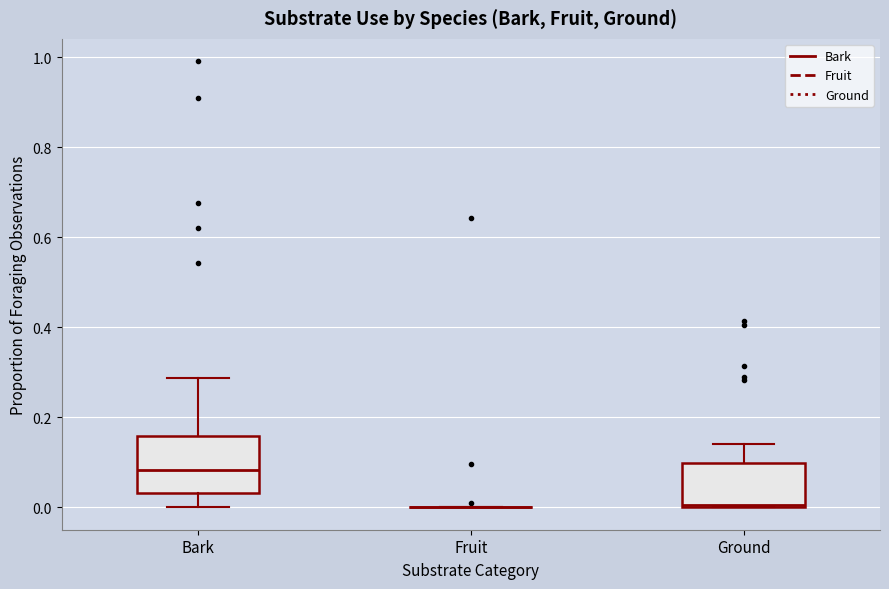

Reading left to right, read every box against the y-axis: the position of its median line, the range the box covers, and the ends of its whiskers. The values are not printed on the chart, so give them approximately, as read against the axis.

Bark: median 0.08, box 0.04 to 0.16, whiskers 0.00 to 0.28
Fruit: box collapsed to a line at 0.00, whiskers 0.00 to 0.00
Ground: median 0.00, box 0.00 to 0.10, whiskers 0.00 to 0.14